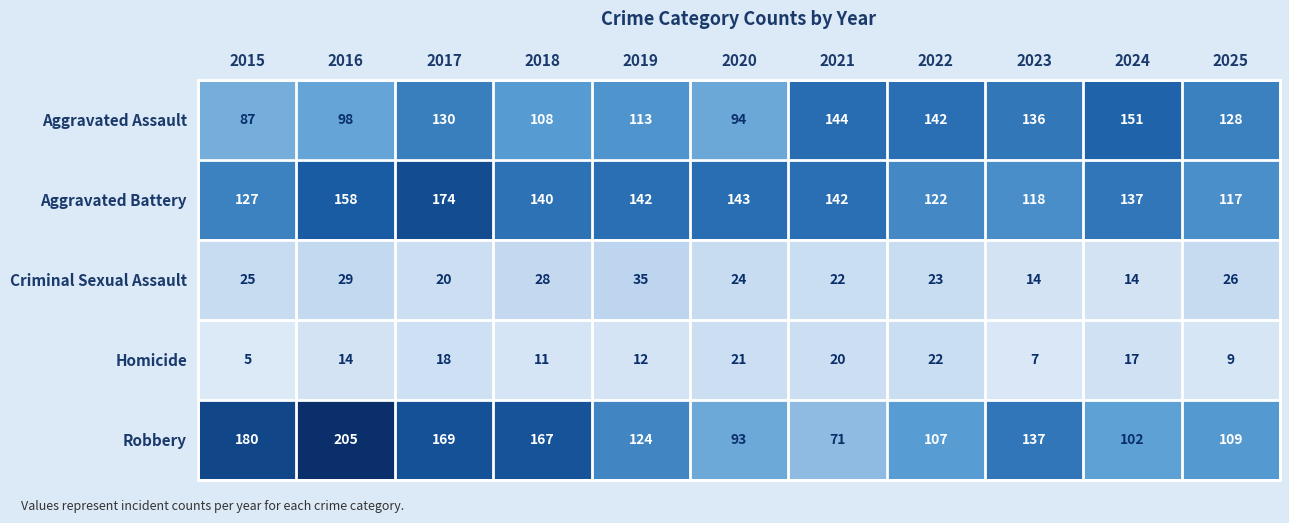

What is the sum of all Criminal Sexual Assault values?

260